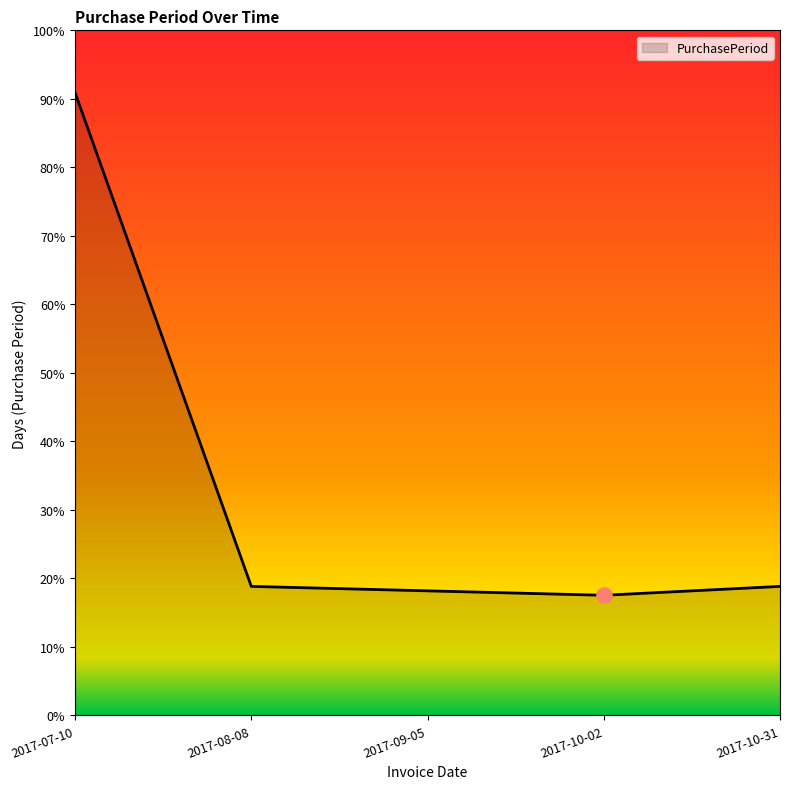

Is this an area chart (filled region under the line)?

Yes